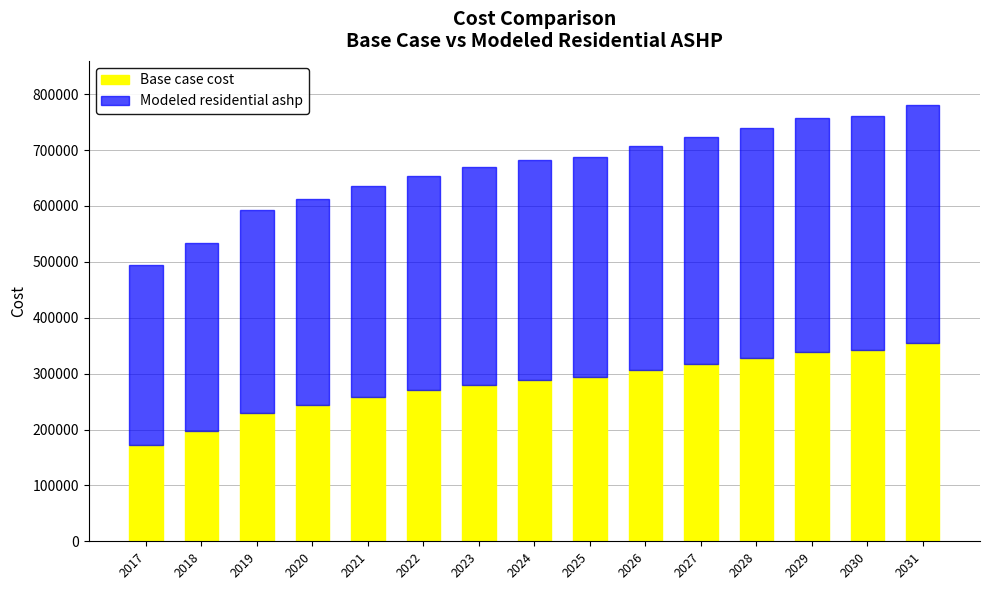

Is it true that Base case cost equals 269825.6 at 2022?

True